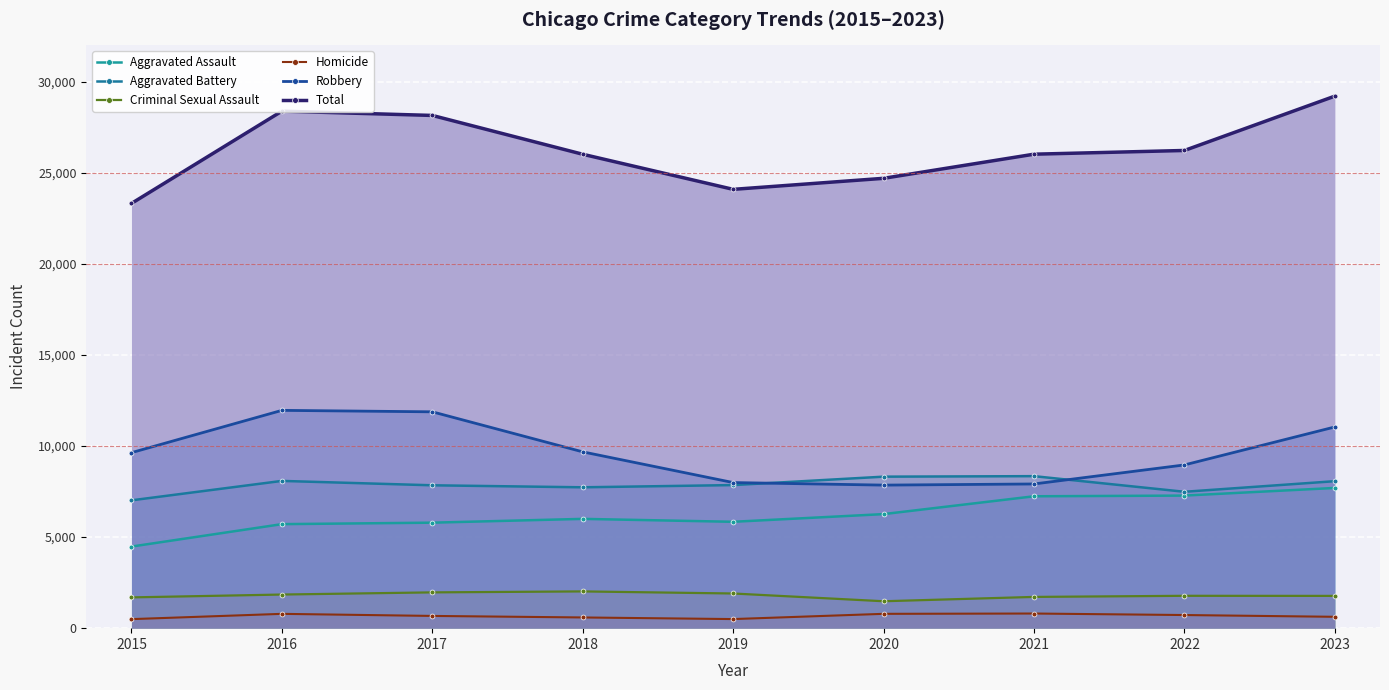

True or false: Aggravated Assault and Total intersect in this chart.

False